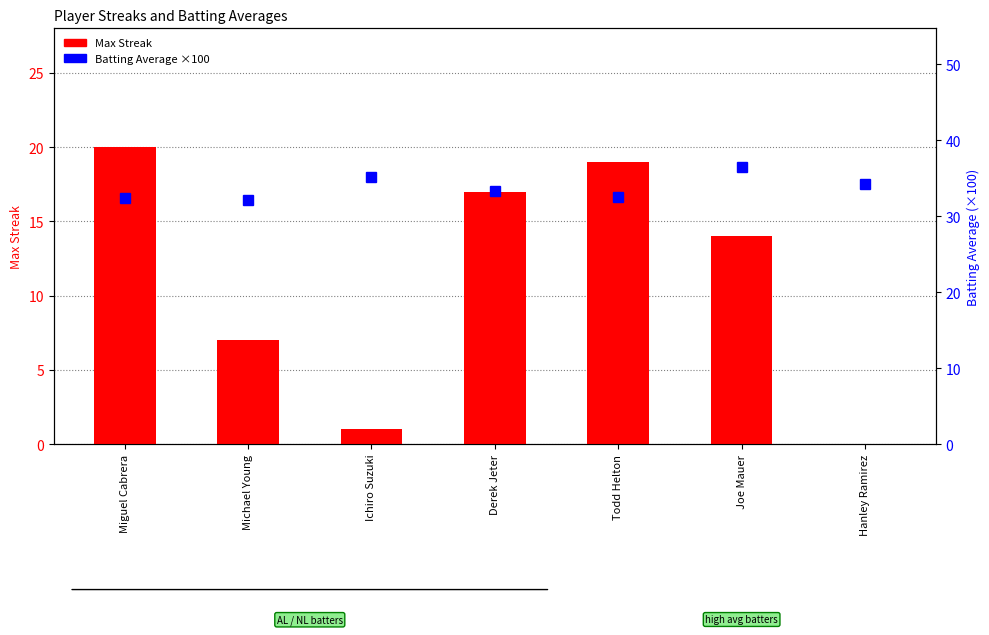

List the series in order of their peak value, lowest first.

Max Streak, Batting Average × 100